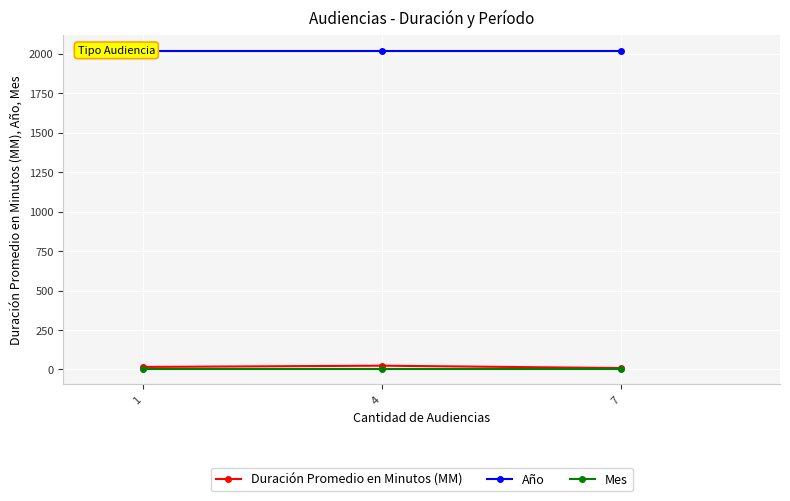

Does the chart display data point markers on the line(s)?

Yes